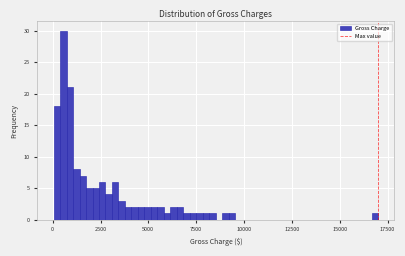

Read against the x-axis, roughly where is the centre of the tallest bar?

500